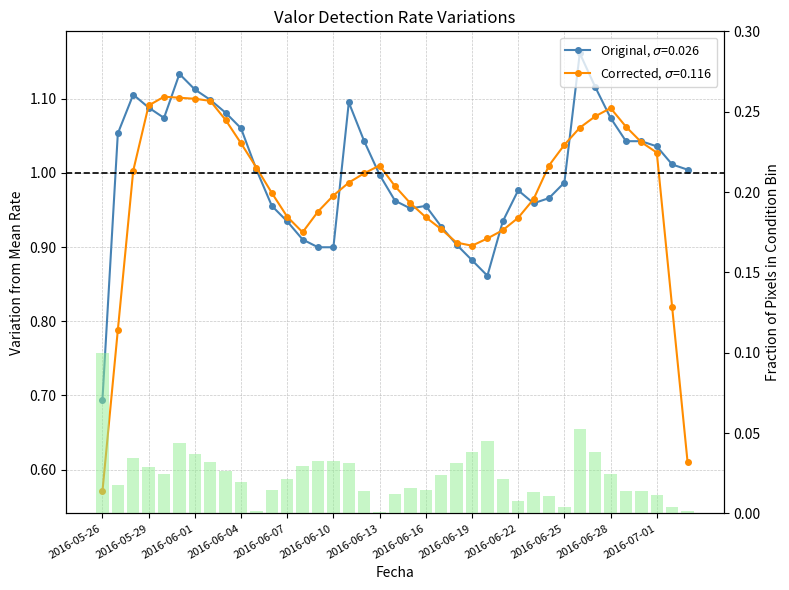

What is the label of the 1st bar from the right?

2016-07-03